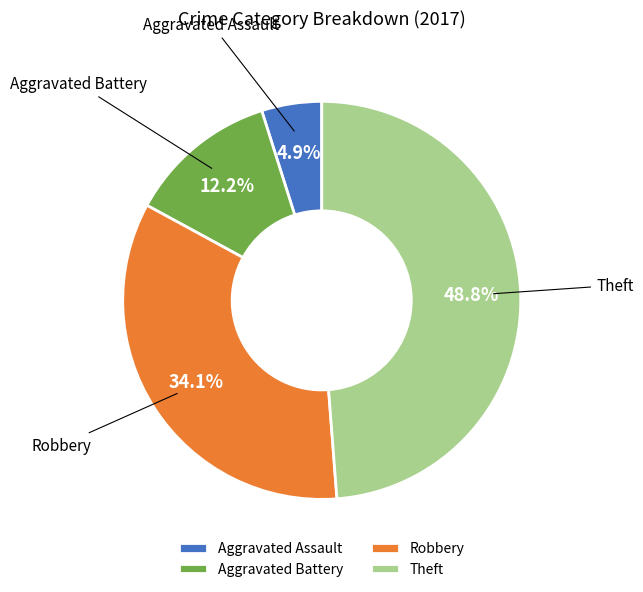

To the nearest percent, what is the difference between the Theft and Robbery slice percentages?

15%